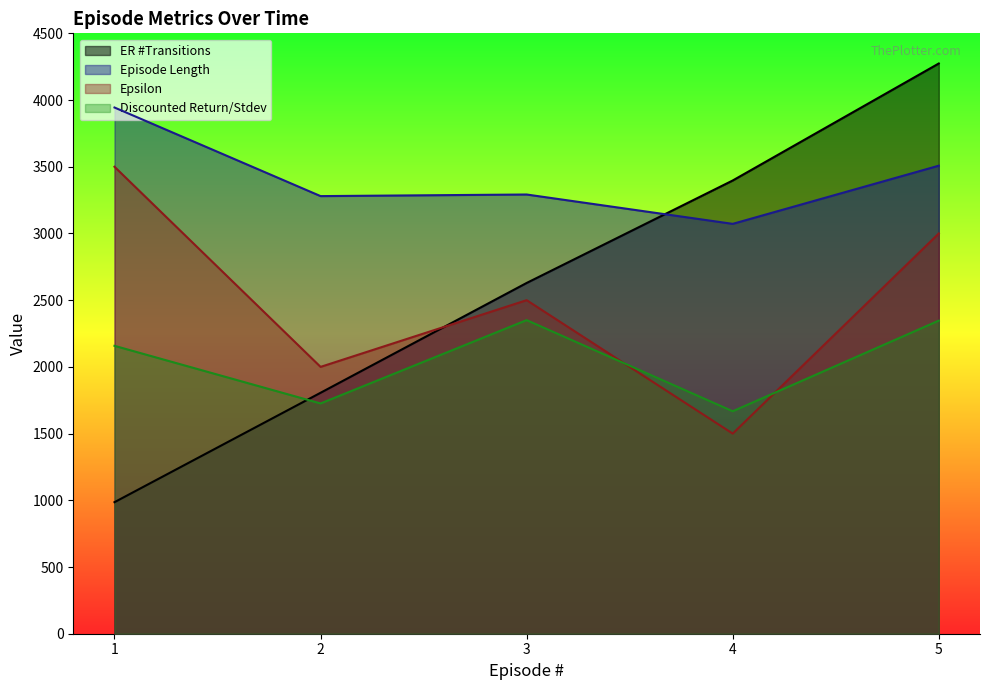

How many intersections are there between Discounted Return/Stdev and Epsilon?

2